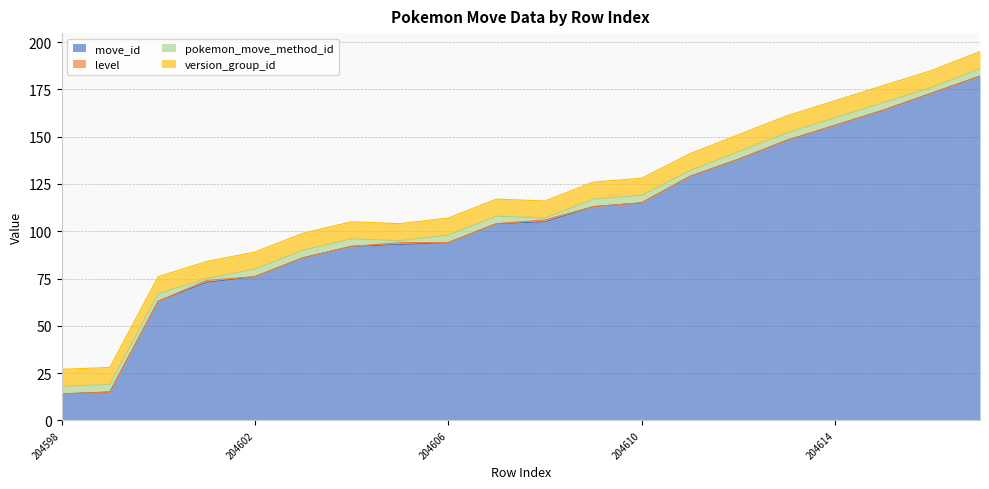

What are all the series names shown in the legend?

move_id, level, pokemon_move_method_id, version_group_id